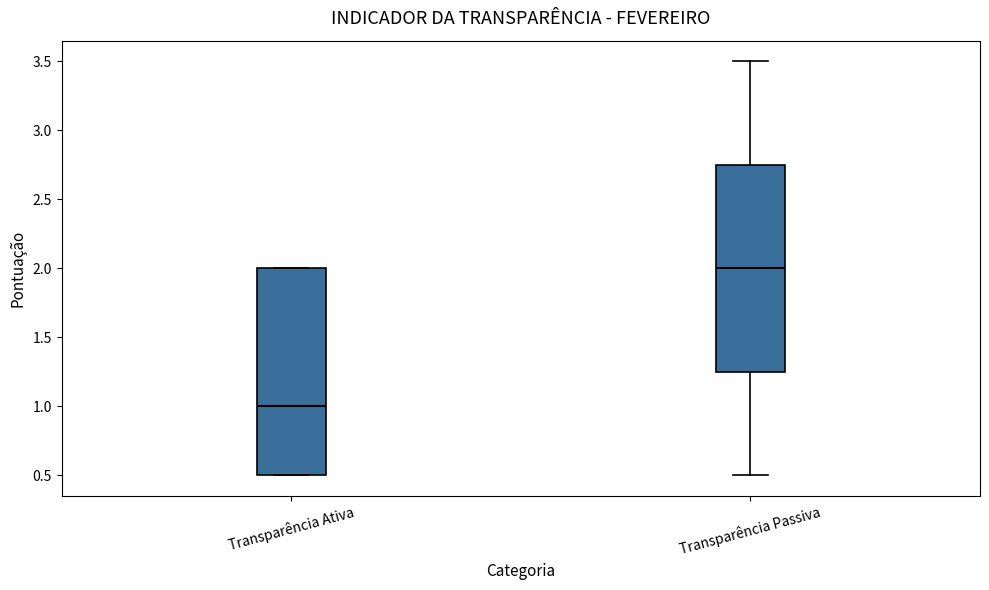

Where does the lower whisker of the box for Transparência Passiva end on the y-axis? The values are not printed on the chart, so give them approximately, as read against the axis.

0.50